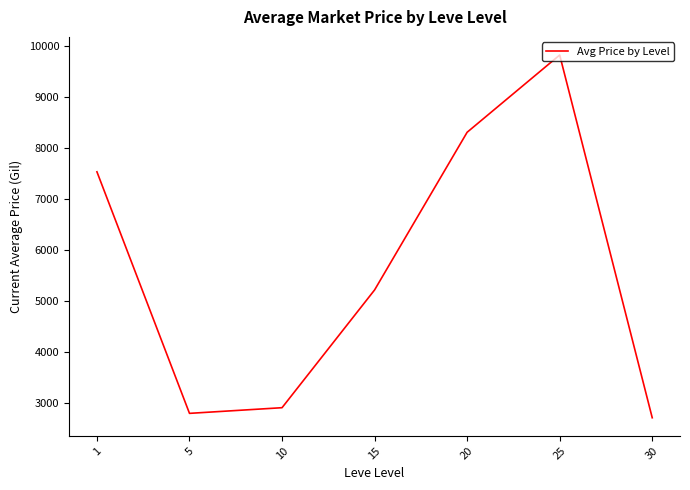

Between 10 and 30, which is larger?

10